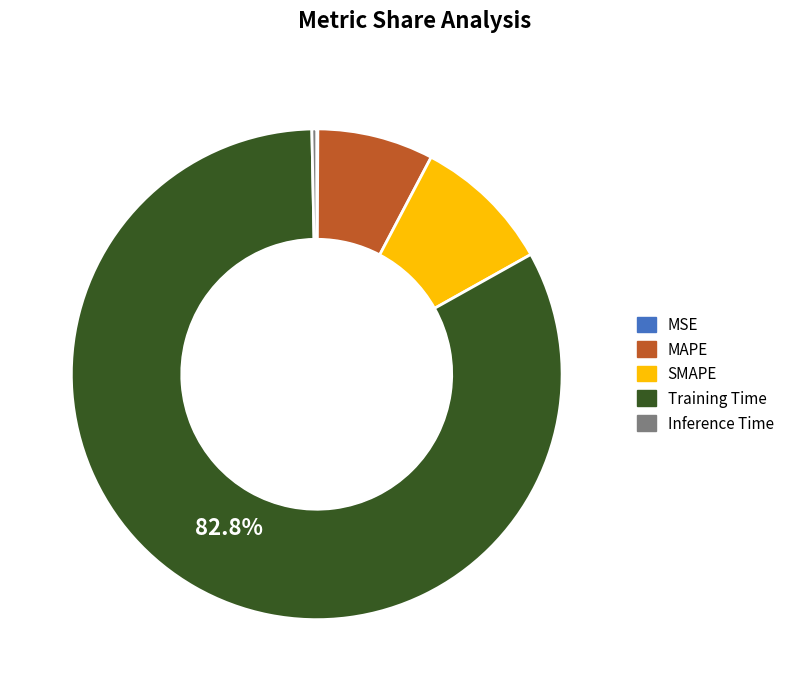

What portion of the pie excludes Training Time?

17.2%